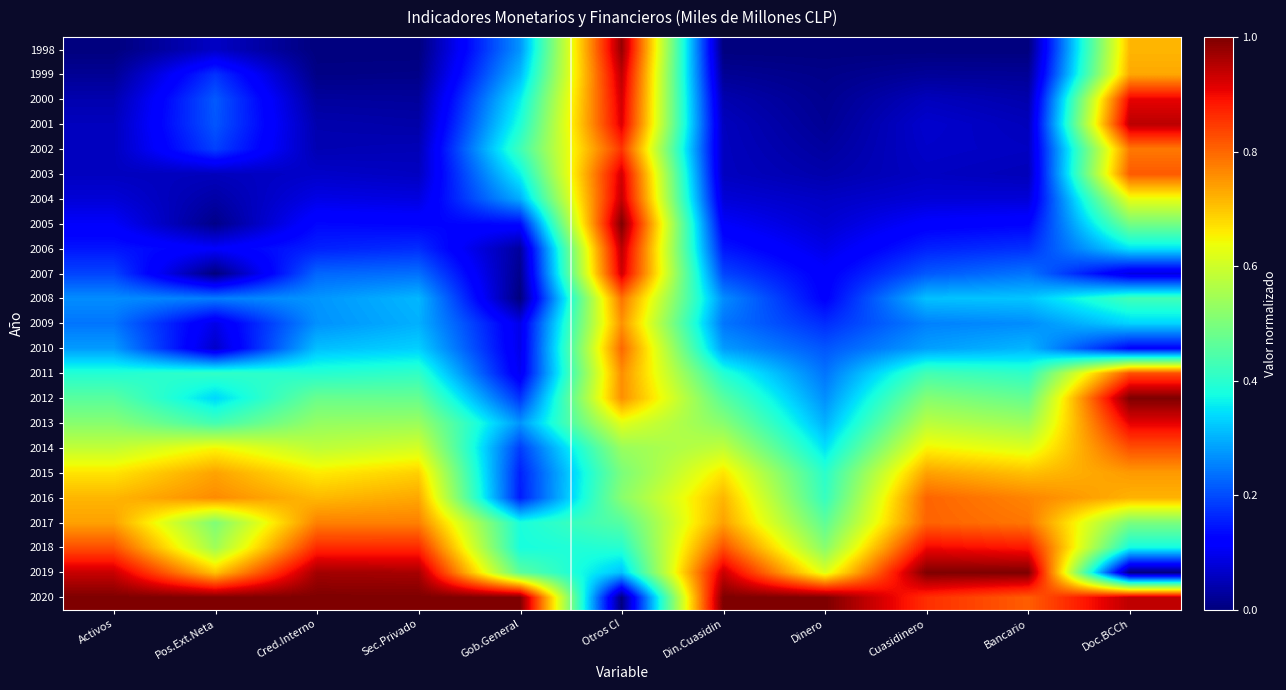

Reading left to right, what are all the values shown in this chart?

1998: Activos=0.0	Pos.Ext.Neta=0.1	Cred.Interno=0.0	Sec.Privado=0.0	Gob.General=0.3	Otros CI=1.0	Din.Cuasidin=0.0	Dinero=0.0	Cuasidinero=0.0	Bancario=0.0	Doc.BCCh=0.7
1999: Activos=0.0	Pos.Ext.Neta=0.2	Cred.Interno=0.0	Sec.Privado=0.0	Gob.General=0.3	Otros CI=0.9	Din.Cuasidin=0.0	Dinero=0.0	Cuasidinero=0.0	Bancario=0.0	Doc.BCCh=0.7
2000: Activos=0.0	Pos.Ext.Neta=0.2	Cred.Interno=0.0	Sec.Privado=0.0	Gob.General=0.4	Otros CI=0.9	Din.Cuasidin=0.0	Dinero=0.0	Cuasidinero=0.1	Bancario=0.0	Doc.BCCh=0.9
2001: Activos=0.1	Pos.Ext.Neta=0.2	Cred.Interno=0.0	Sec.Privado=0.0	Gob.General=0.4	Otros CI=0.9	Din.Cuasidin=0.1	Dinero=0.0	Cuasidinero=0.1	Bancario=0.1	Doc.BCCh=0.9
2002: Activos=0.1	Pos.Ext.Neta=0.2	Cred.Interno=0.0	Sec.Privado=0.0	Gob.General=0.4	Otros CI=0.9	Din.Cuasidin=0.1	Dinero=0.0	Cuasidinero=0.1	Bancario=0.1	Doc.BCCh=0.8
2003: Activos=0.1	Pos.Ext.Neta=0.1	Cred.Interno=0.1	Sec.Privado=0.1	Gob.General=0.4	Otros CI=0.9	Din.Cuasidin=0.1	Dinero=0.0	Cuasidinero=0.1	Bancario=0.1	Doc.BCCh=0.8
2004: Activos=0.1	Pos.Ext.Neta=0.0	Cred.Interno=0.1	Sec.Privado=0.1	Gob.General=0.3	Otros CI=0.9	Din.Cuasidin=0.1	Dinero=0.1	Cuasidinero=0.1	Bancario=0.1	Doc.BCCh=0.6
2005: Activos=0.1	Pos.Ext.Neta=0.0	Cred.Interno=0.1	Sec.Privado=0.1	Gob.General=0.1	Otros CI=1.0	Din.Cuasidin=0.1	Dinero=0.1	Cuasidinero=0.1	Bancario=0.1	Doc.BCCh=0.5
2006: Activos=0.1	Pos.Ext.Neta=0.1	Cred.Interno=0.2	Sec.Privado=0.2	Gob.General=0.0	Otros CI=0.9	Din.Cuasidin=0.1	Dinero=0.1	Cuasidinero=0.2	Bancario=0.2	Doc.BCCh=0.3
2007: Activos=0.2	Pos.Ext.Neta=0.0	Cred.Interno=0.2	Sec.Privado=0.2	Gob.General=0.0	Otros CI=0.9	Din.Cuasidin=0.2	Dinero=0.1	Cuasidinero=0.2	Bancario=0.2	Doc.BCCh=0.1
2008: Activos=0.3	Pos.Ext.Neta=0.2	Cred.Interno=0.3	Sec.Privado=0.3	Gob.General=0.0	Otros CI=0.8	Din.Cuasidin=0.3	Dinero=0.1	Cuasidinero=0.3	Bancario=0.3	Doc.BCCh=0.4
2009: Activos=0.2	Pos.Ext.Neta=0.1	Cred.Interno=0.3	Sec.Privado=0.3	Gob.General=0.1	Otros CI=0.8	Din.Cuasidin=0.2	Dinero=0.2	Cuasidinero=0.3	Bancario=0.3	Doc.BCCh=0.3
2010: Activos=0.3	Pos.Ext.Neta=0.1	Cred.Interno=0.3	Sec.Privado=0.3	Gob.General=0.1	Otros CI=0.8	Din.Cuasidin=0.3	Dinero=0.2	Cuasidinero=0.3	Bancario=0.3	Doc.BCCh=0.1
2011: Activos=0.4	Pos.Ext.Neta=0.4	Cred.Interno=0.4	Sec.Privado=0.4	Gob.General=0.1	Otros CI=0.8	Din.Cuasidin=0.4	Dinero=0.2	Cuasidinero=0.4	Bancario=0.4	Doc.BCCh=0.8
2012: Activos=0.5	Pos.Ext.Neta=0.3	Cred.Interno=0.5	Sec.Privado=0.5	Gob.General=0.2	Otros CI=0.8	Din.Cuasidin=0.5	Dinero=0.3	Cuasidinero=0.5	Bancario=0.5	Doc.BCCh=1.0
2013: Activos=0.5	Pos.Ext.Neta=0.4	Cred.Interno=0.5	Sec.Privado=0.5	Gob.General=0.3	Otros CI=0.6	Din.Cuasidin=0.5	Dinero=0.3	Cuasidinero=0.6	Bancario=0.5	Doc.BCCh=0.9
2014: Activos=0.6	Pos.Ext.Neta=0.6	Cred.Interno=0.6	Sec.Privado=0.6	Gob.General=0.2	Otros CI=0.5	Din.Cuasidin=0.6	Dinero=0.3	Cuasidinero=0.7	Bancario=0.6	Doc.BCCh=0.8
2015: Activos=0.7	Pos.Ext.Neta=0.7	Cred.Interno=0.7	Sec.Privado=0.7	Gob.General=0.2	Otros CI=0.5	Din.Cuasidin=0.7	Dinero=0.4	Cuasidinero=0.7	Bancario=0.7	Doc.BCCh=0.7
2016: Activos=0.7	Pos.Ext.Neta=0.8	Cred.Interno=0.7	Sec.Privado=0.7	Gob.General=0.2	Otros CI=0.5	Din.Cuasidin=0.7	Dinero=0.4	Cuasidinero=0.8	Bancario=0.8	Doc.BCCh=0.7
2017: Activos=0.7	Pos.Ext.Neta=0.5	Cred.Interno=0.8	Sec.Privado=0.8	Gob.General=0.4	Otros CI=0.5	Din.Cuasidin=0.7	Dinero=0.5	Cuasidinero=0.8	Bancario=0.8	Doc.BCCh=0.5
2018: Activos=0.8	Pos.Ext.Neta=0.5	Cred.Interno=0.9	Sec.Privado=0.9	Gob.General=0.4	Otros CI=0.4	Din.Cuasidin=0.8	Dinero=0.5	Cuasidinero=0.9	Bancario=0.9	Doc.BCCh=0.4
2019: Activos=0.9	Pos.Ext.Neta=0.7	Cred.Interno=1.0	Sec.Privado=1.0	Gob.General=0.5	Otros CI=0.3	Din.Cuasidin=0.9	Dinero=0.6	Cuasidinero=1.0	Bancario=1.0	Doc.BCCh=0.0
2020: Activos=1.0	Pos.Ext.Neta=1.0	Cred.Interno=1.0	Sec.Privado=1.0	Gob.General=1.0	Otros CI=0.0	Din.Cuasidin=1.0	Dinero=1.0	Cuasidinero=0.9	Bancario=0.8	Doc.BCCh=0.9